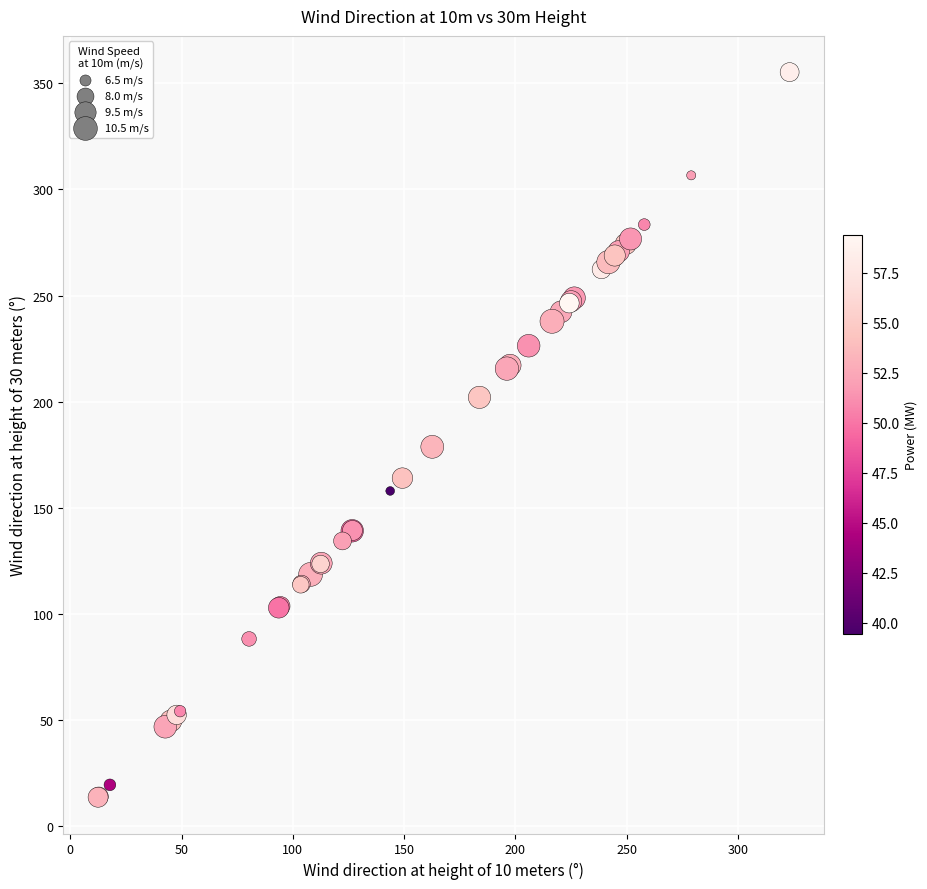

What Y value in the scatter plot is closest to 184?

178.8